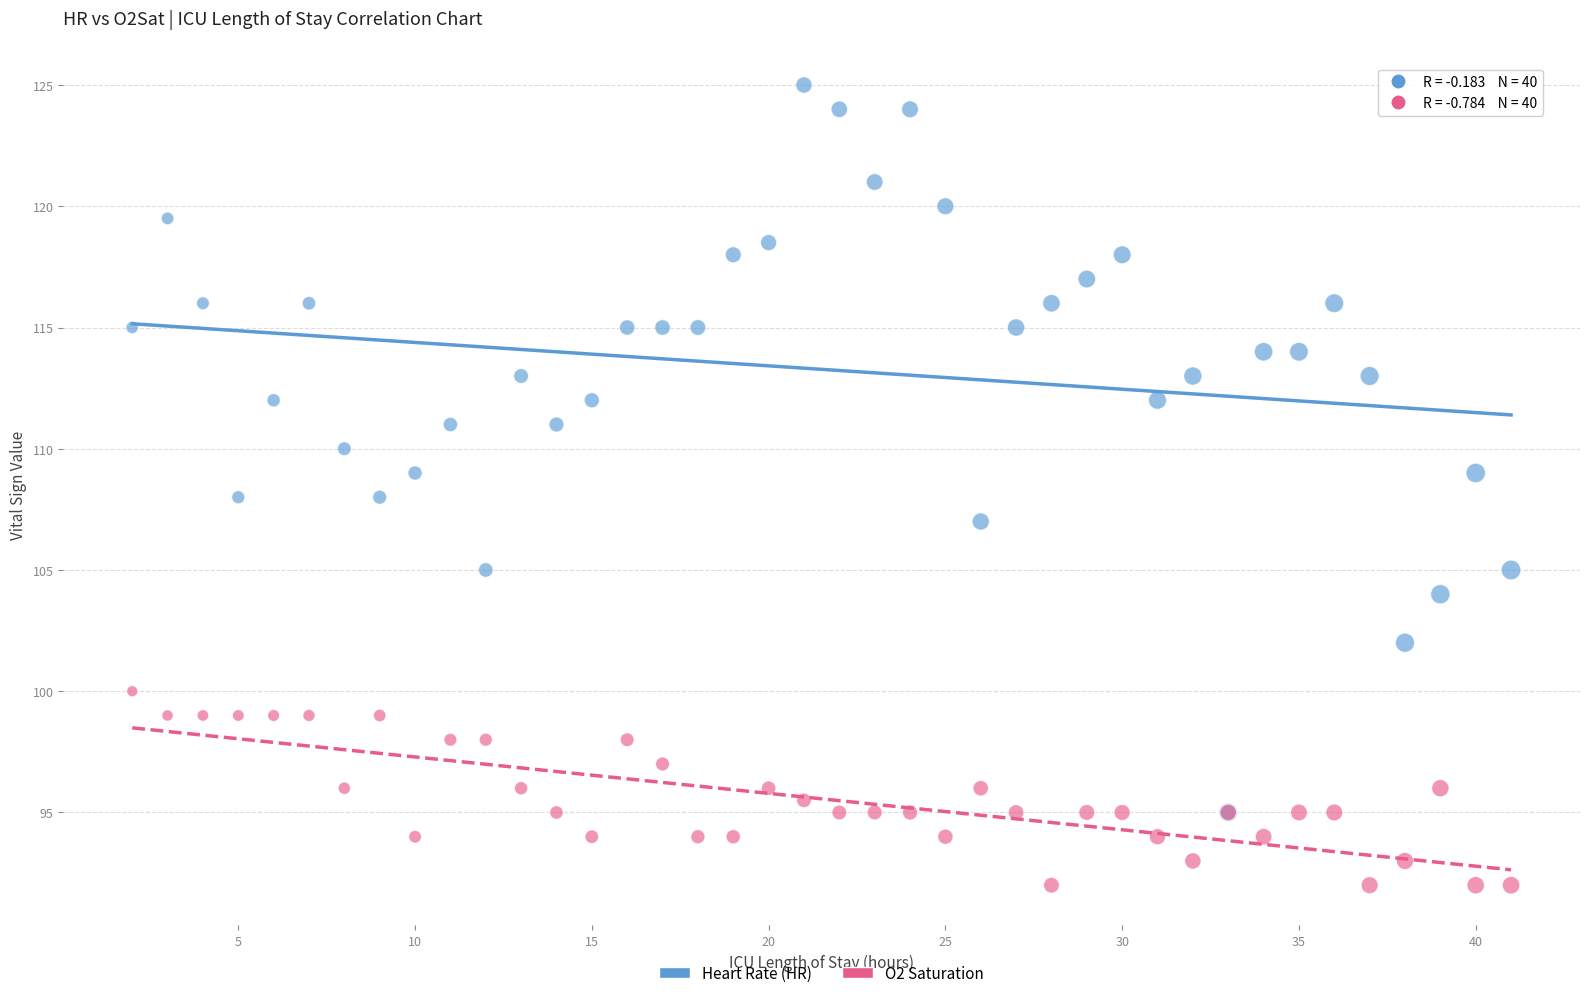

What are all the series names shown in the legend?

Heart Rate (HR), O2 Saturation